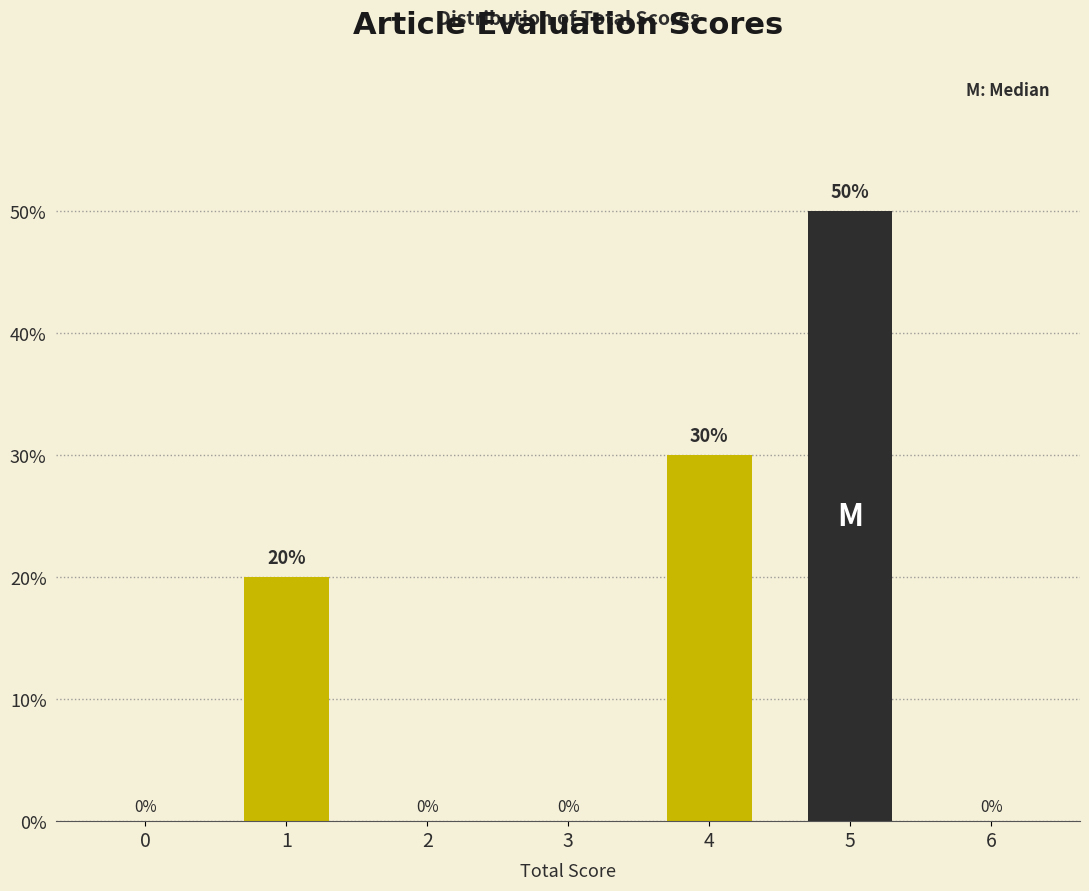

Reading right to left, transcribe all the data shown in this chart.

6=0	5=50	4=30	3=0	2=0	1=20	0=0